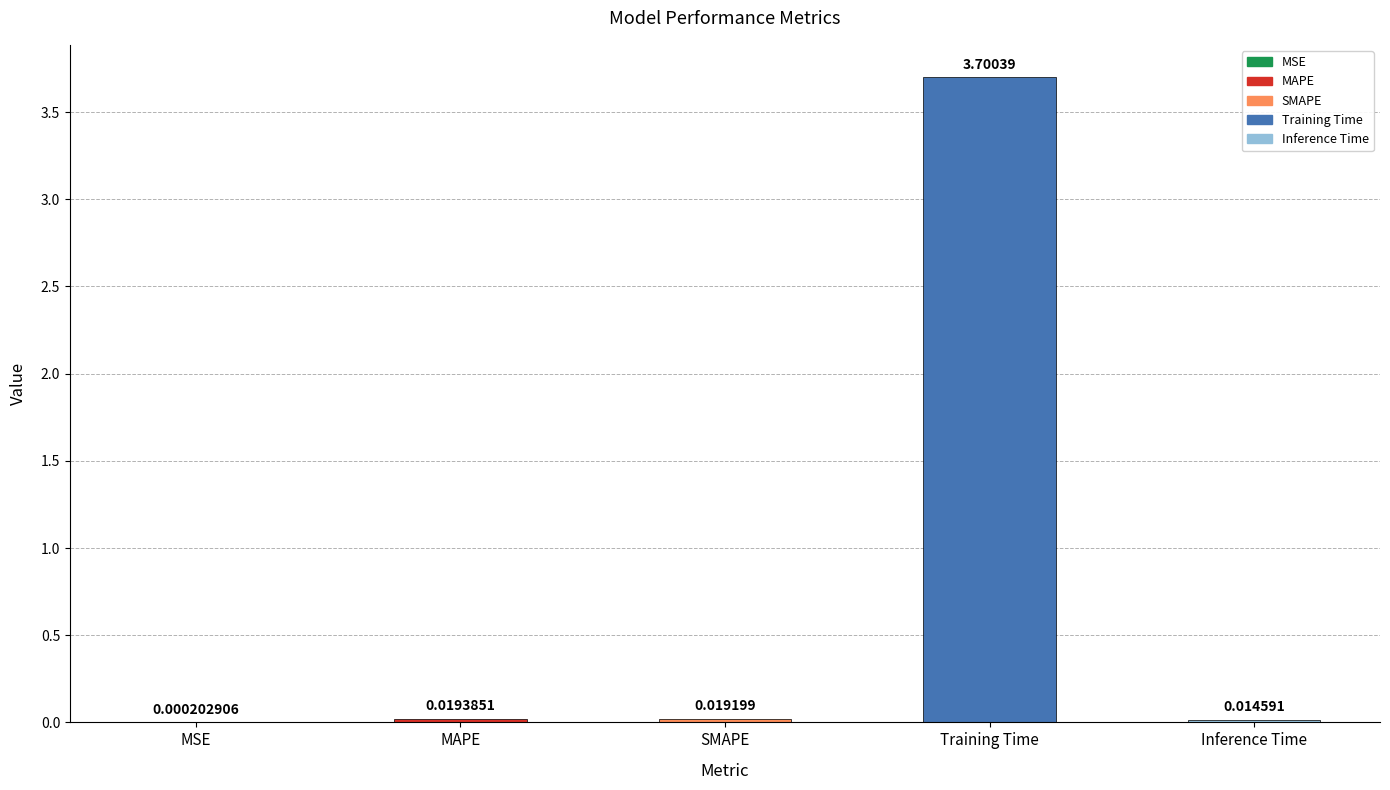

What is the sum of all values?

3.8